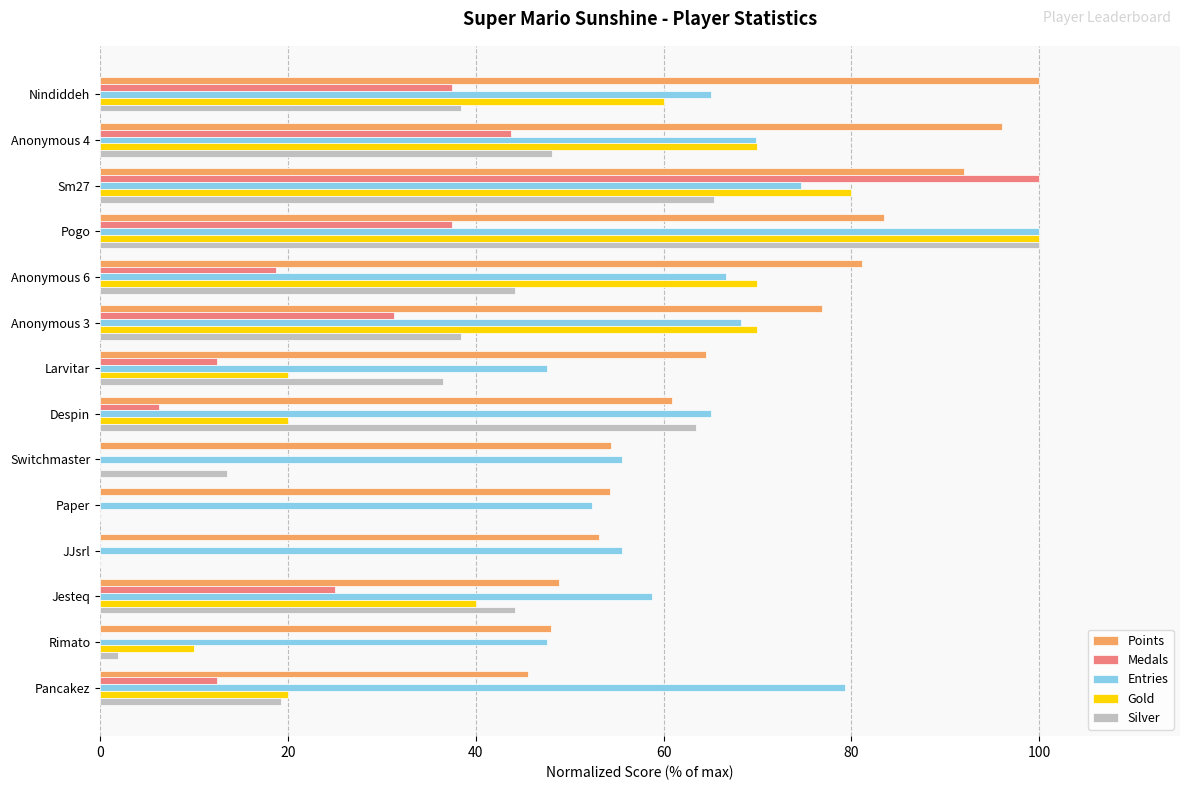

Which series has the largest total across all categories?

Points